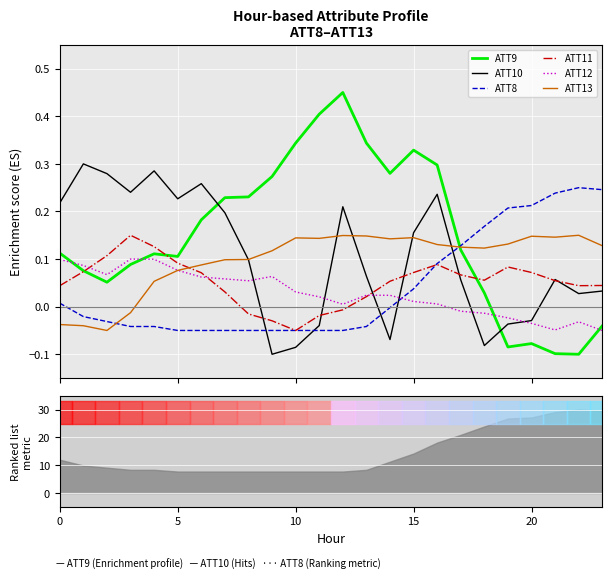

Count the number of data series in this chart.

6